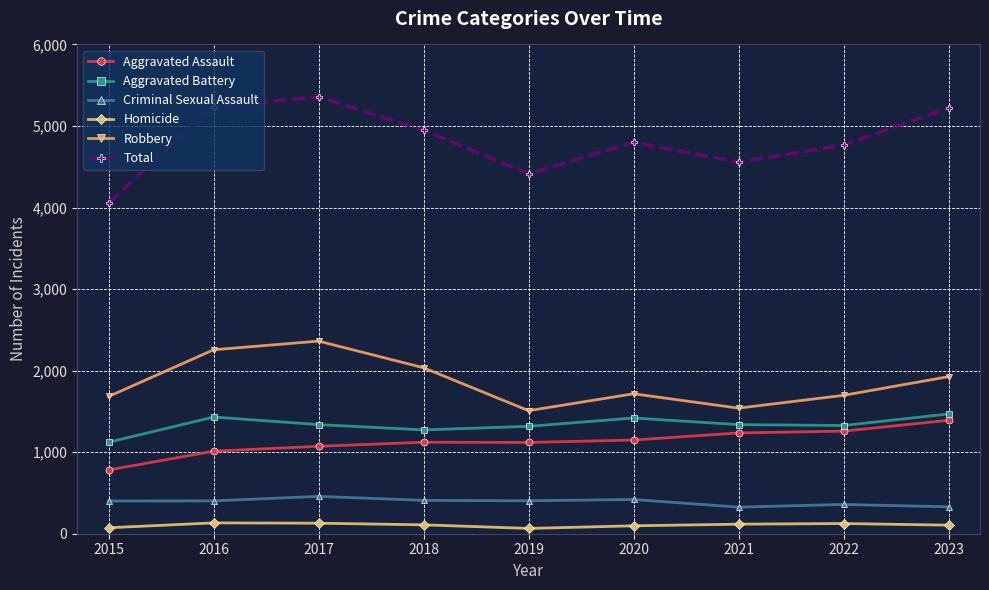

Where is the first local maximum for Criminal Sexual Assault?

2017